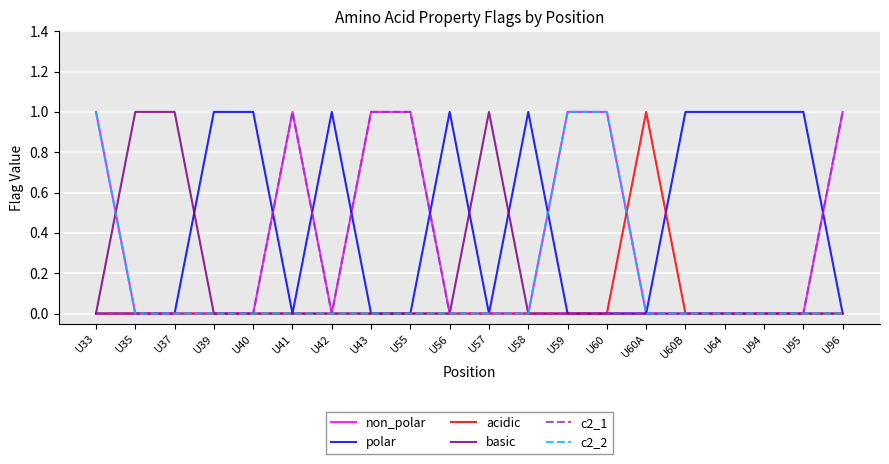

What is the highest value of the polar series?

1